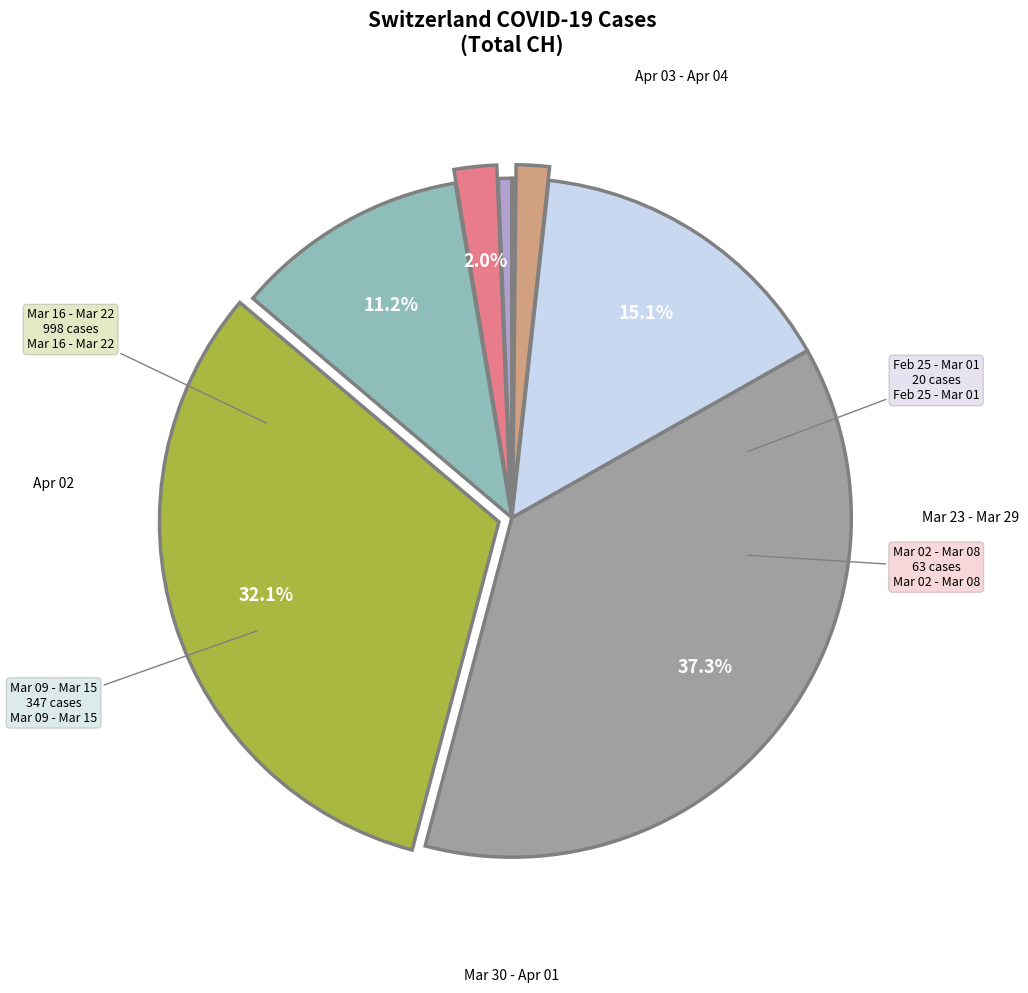

Is there any slice that represents more than half of the pie?

No